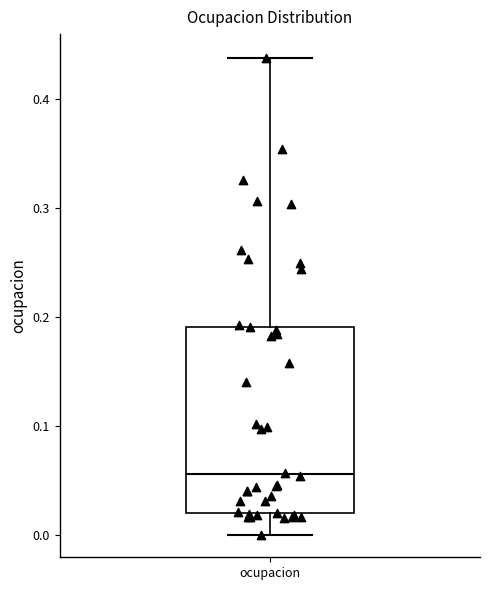

Read this box plot against the y-axis: the position of the median line, the range covered by the box, and the ends of both whiskers. The values are not printed on the chart, so give them approximately, as read against the axis.

median 0.06, box 0.02 to 0.19, whiskers 0.00 to 0.44